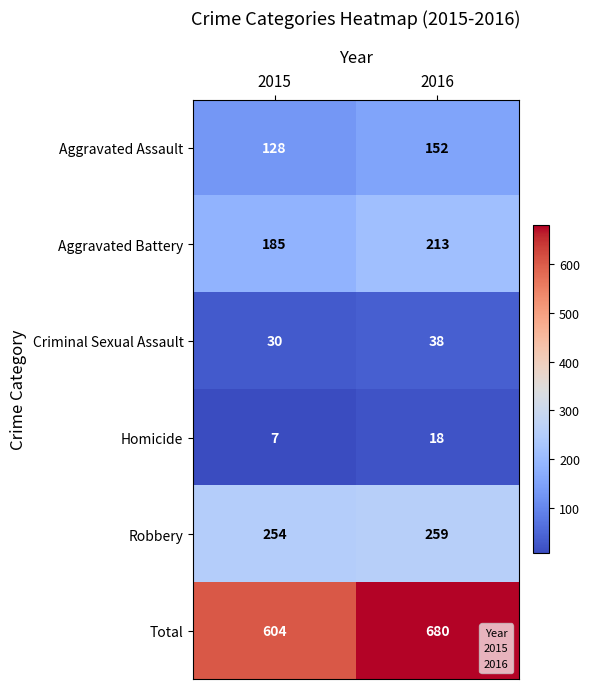

Is it true that Criminal Sexual Assault equals 30 at 2015?

True